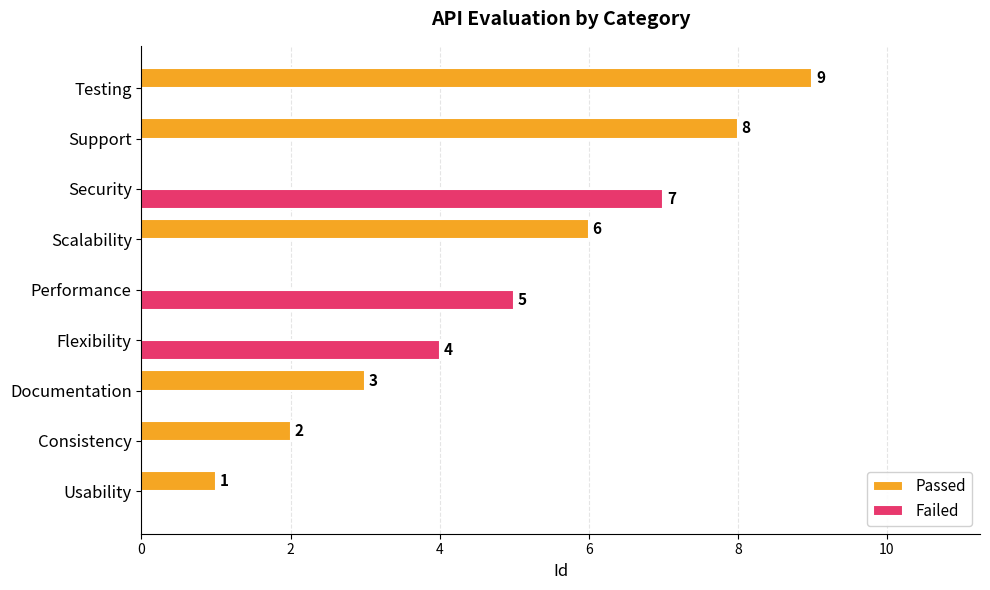

Which series changed the most between Flexibility and Scalability?

Passed